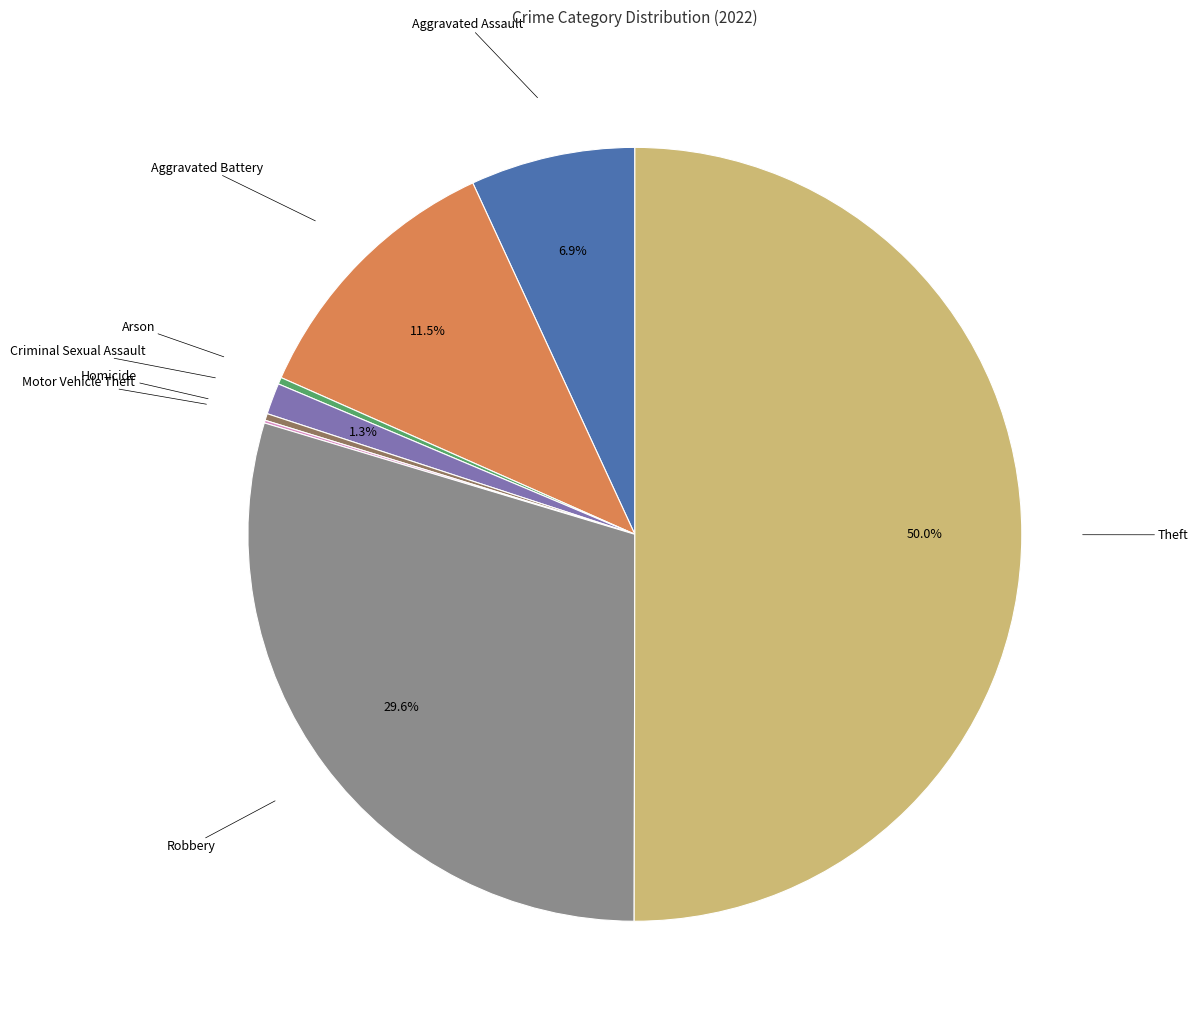

The Arson slice represents 0% of the pie. True or false?

True